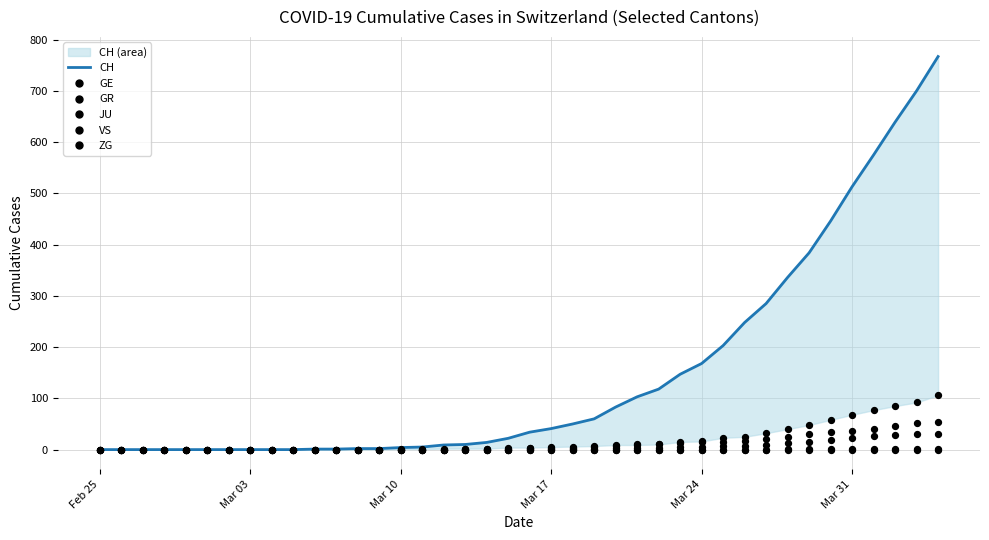

Which series reaches the minimum Y coordinate?

CH line